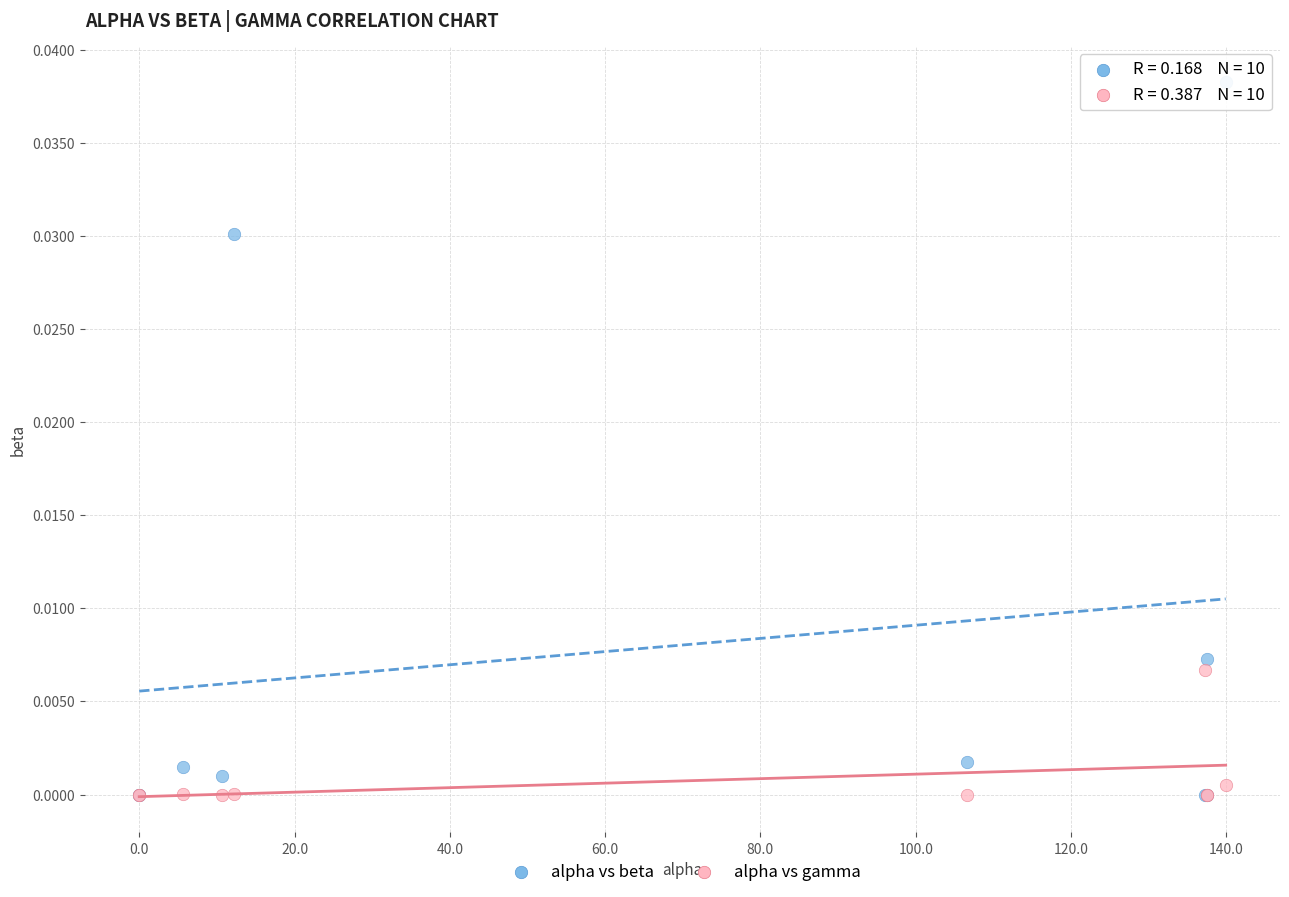

Which series has the largest Y range (max minus min)?

alpha vs beta